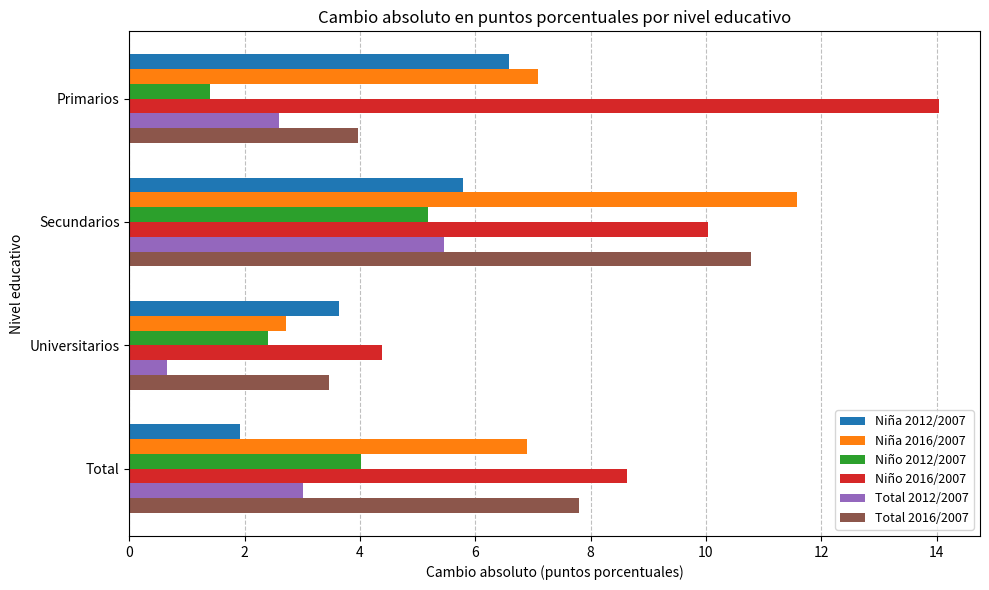

Count the number of categories in the chart.

4